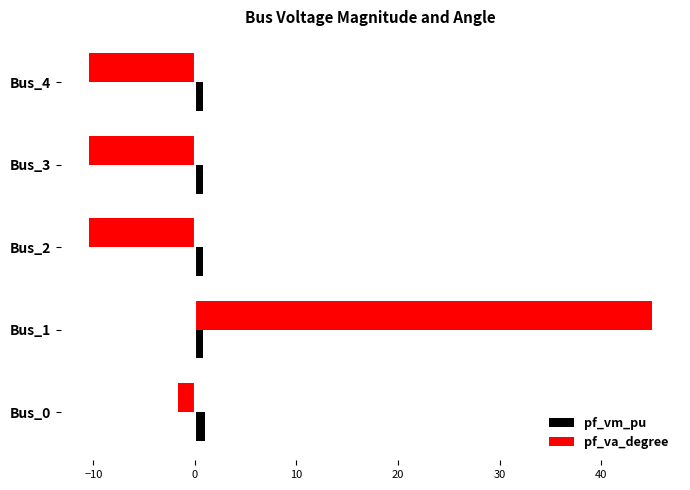

Which series has the largest total across all categories?

pf_va_degree